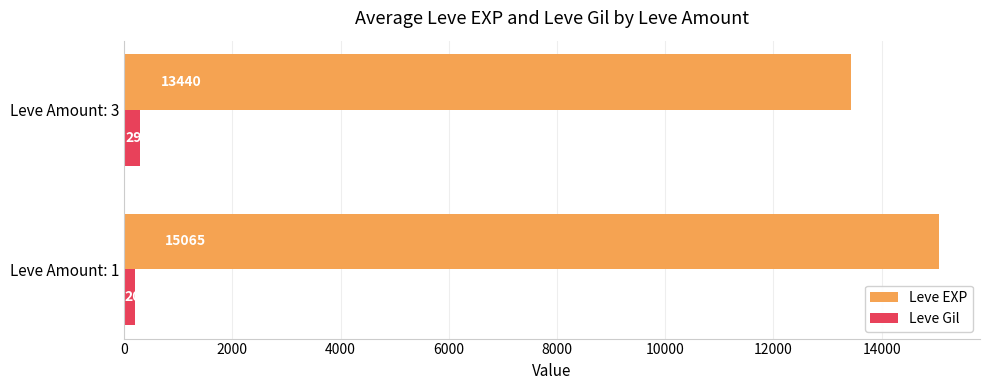

What are all the series names shown in the legend?

Leve EXP, Leve Gil